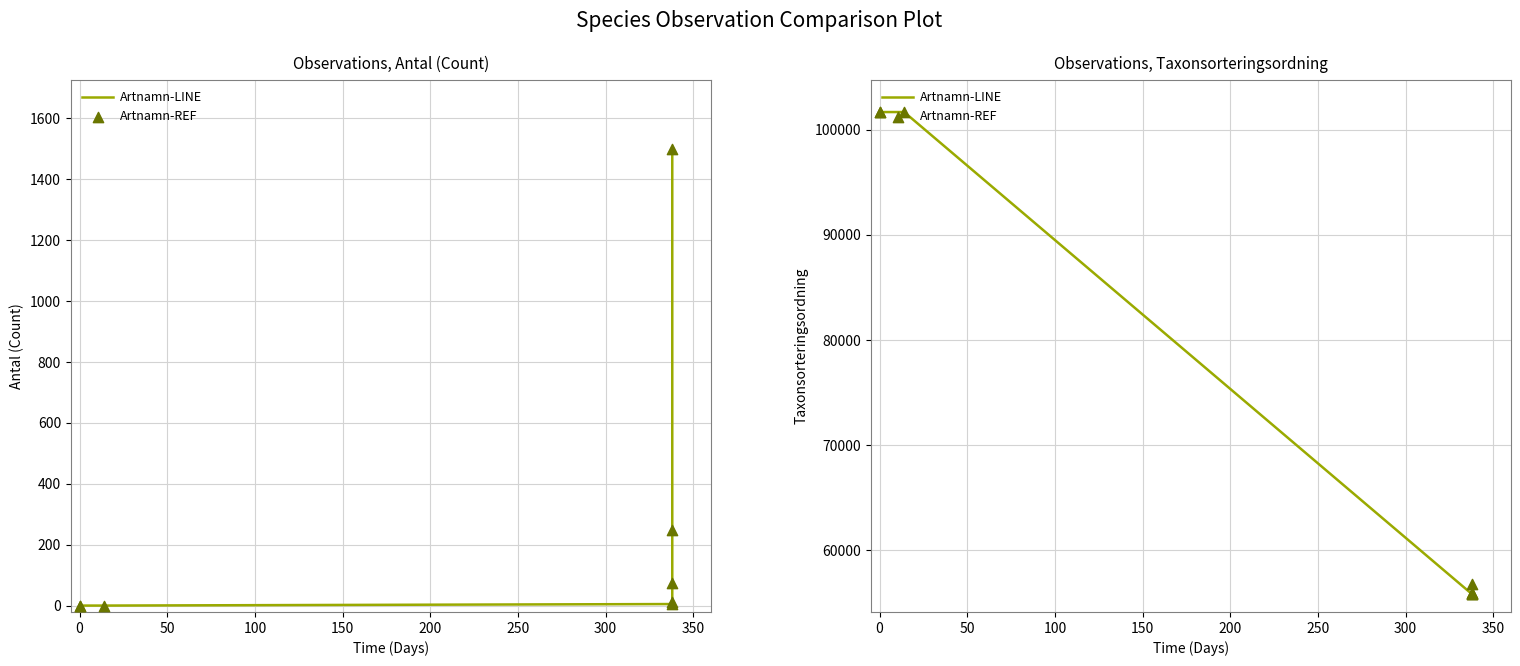

What is the total value across all series at 0?

203360